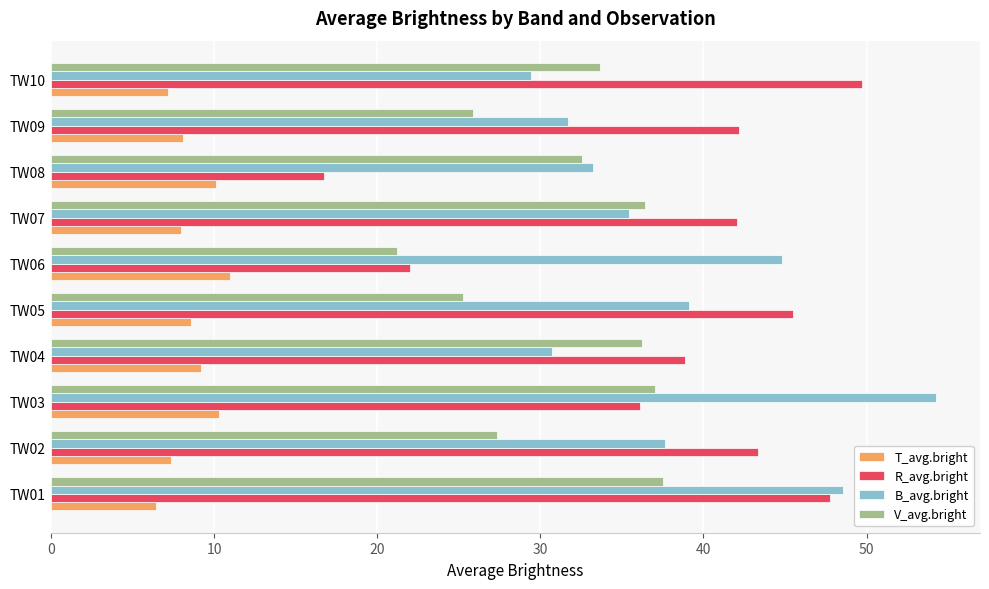

True or false: R_avg.bright has a value of 45.5 at TW05.

True